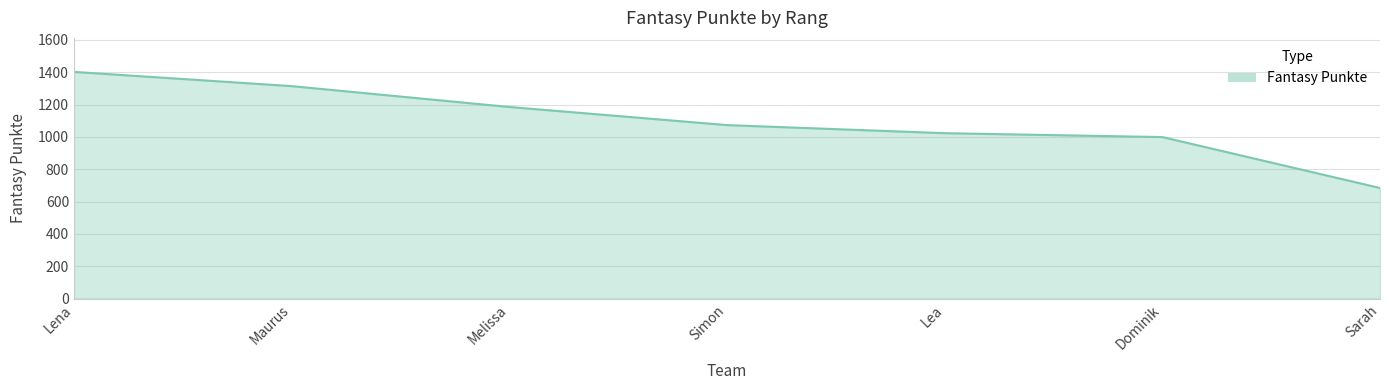

Which label corresponds to the largest value in the chart?

Lena